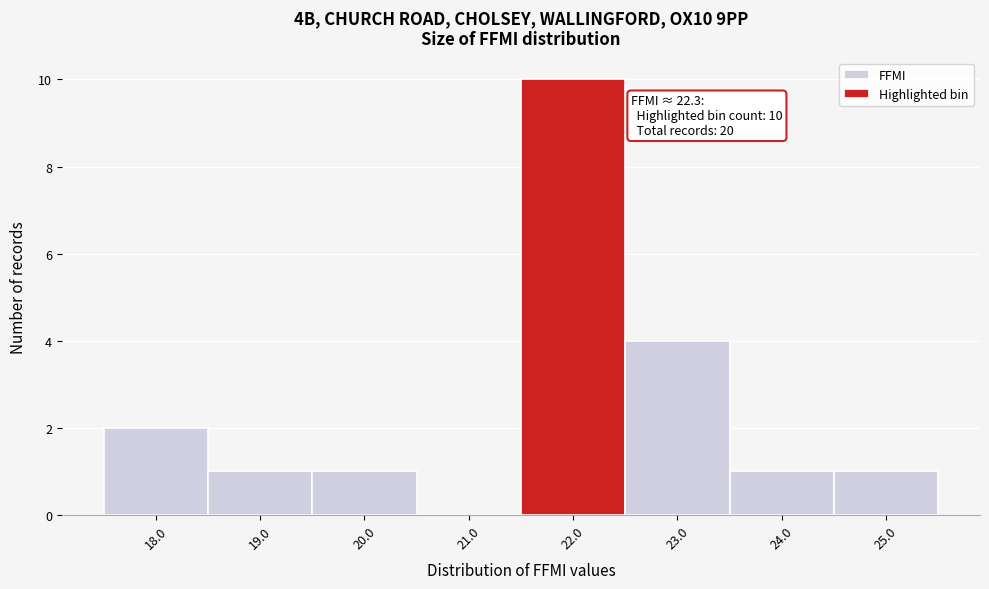

Reading left to right, what are all the values shown in this chart?

18.0=2	19.0=1	20.0=1	21.0=0	22.0=10	23.0=4	24.0=1	25.0=1